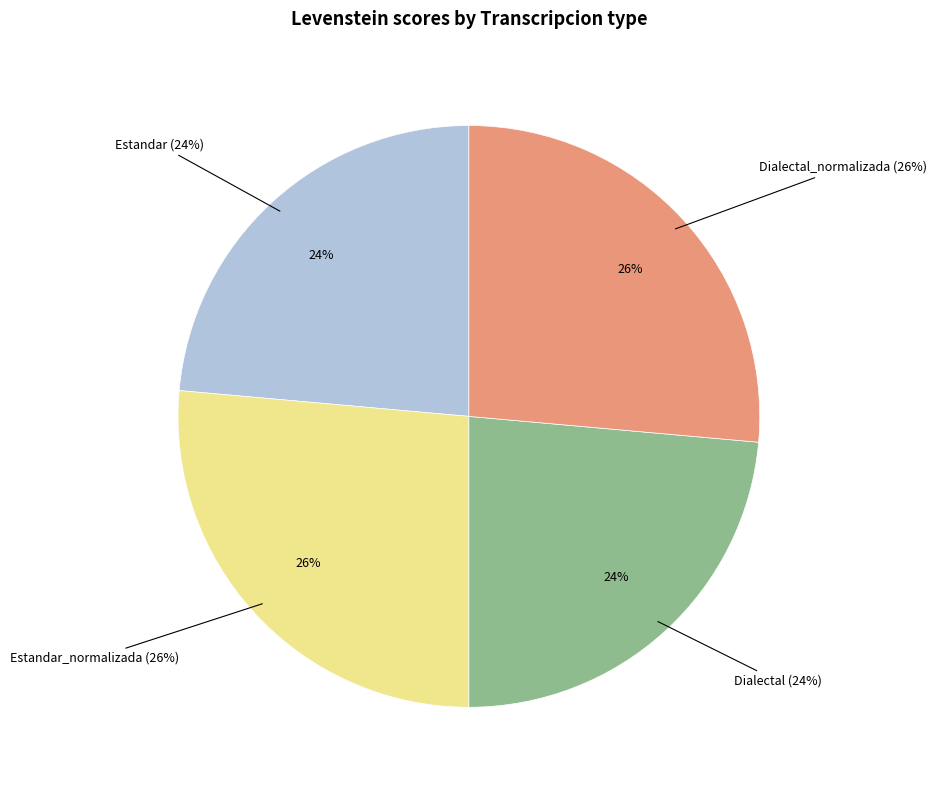

Approximately how many times larger is the value at Estandar compared to Dialectal?

1.0